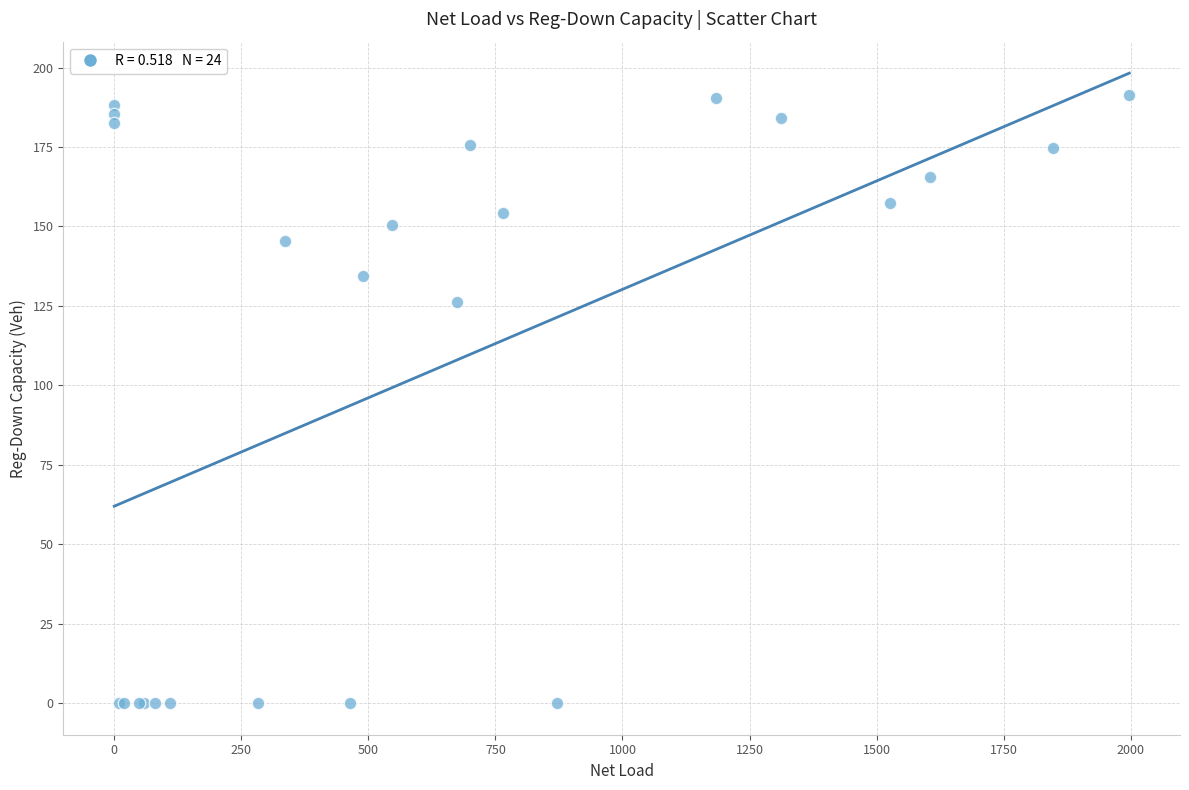

What Y value in the scatter plot is closest to 95?

126.2